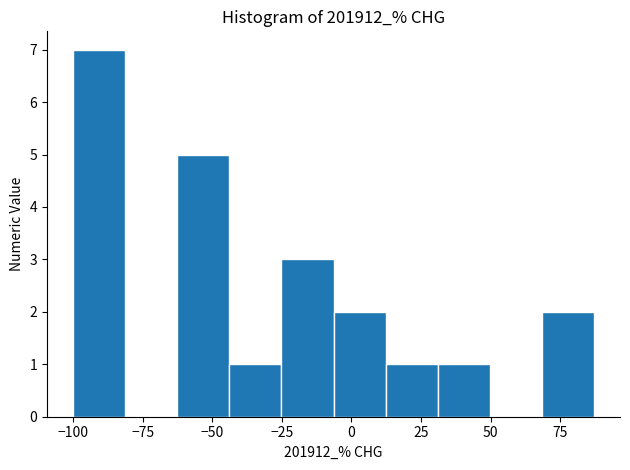

Around what value on the x-axis is the tallest bar? Give the approximate position of its centre, as read against the axis.

-90